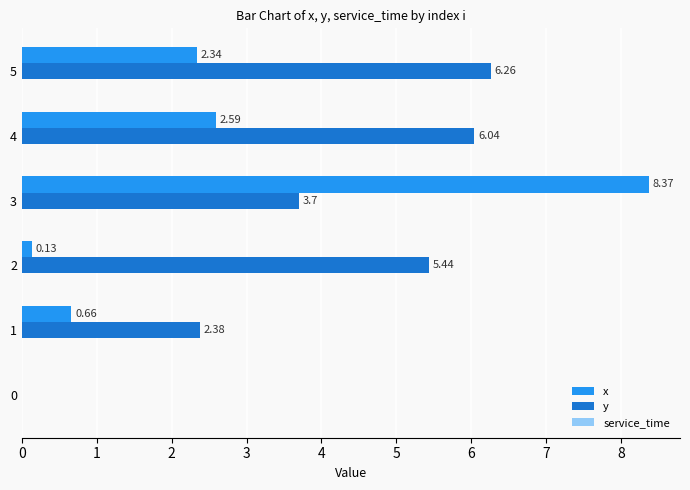

At which category is the sum across all series the highest?

3